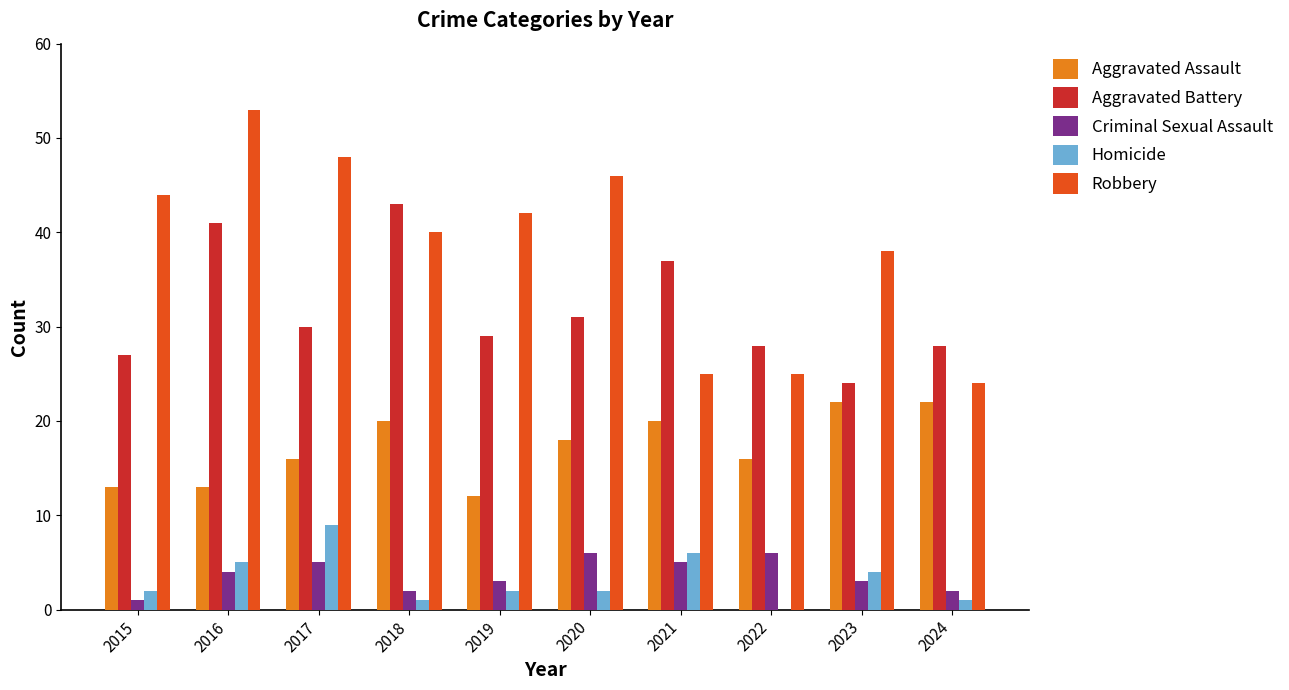

Is it true that Aggravated Battery equals 65 at 2018?

False